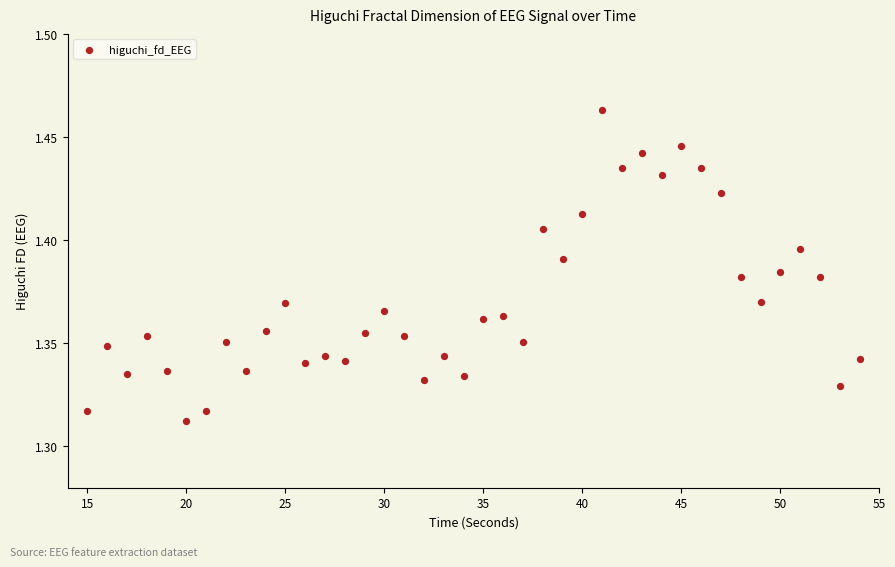

What is the range of X values (max minus min)?

39.0